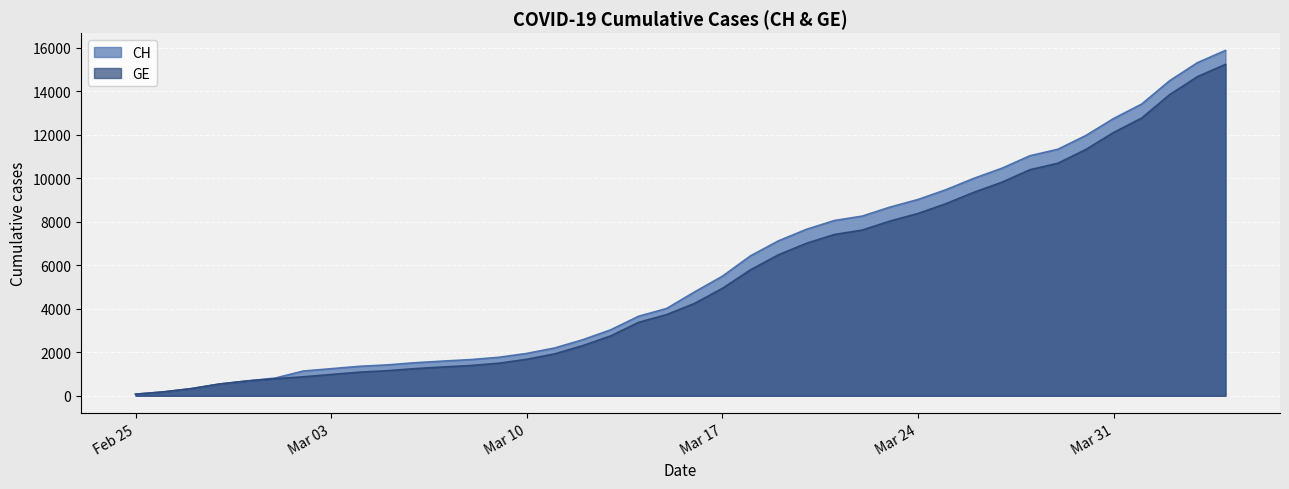

What position from the left is Mar 03?

8